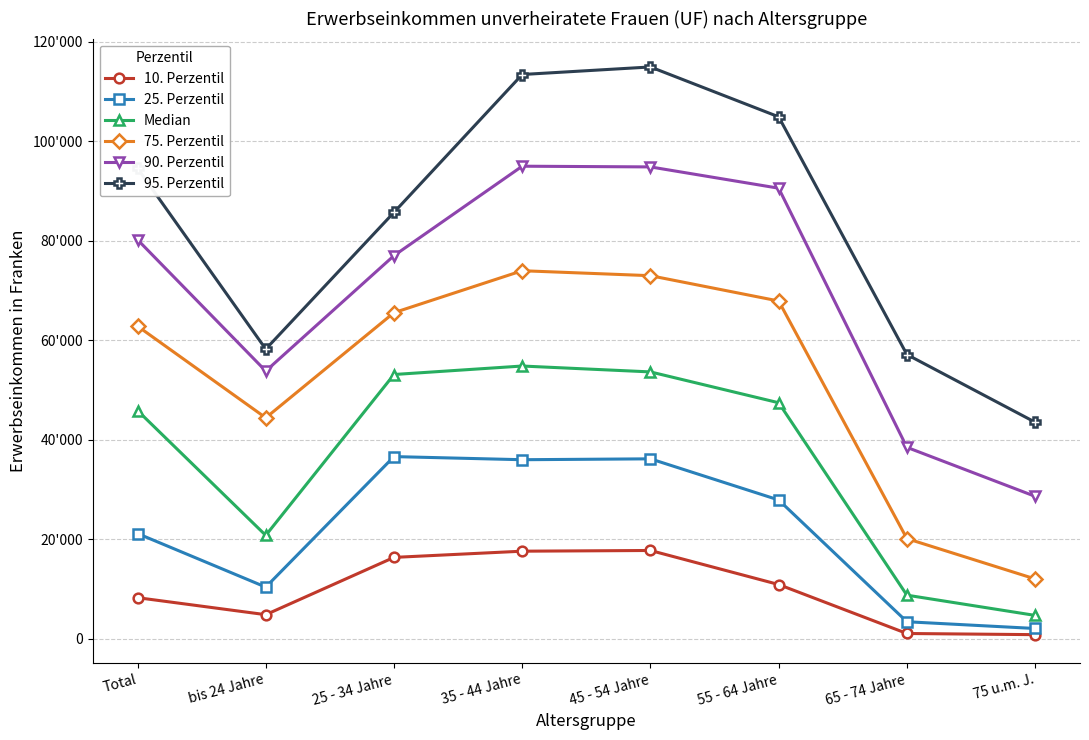

In 10. Perzentil, how many points are lower than both neighbors (excluding endpoints)?

1